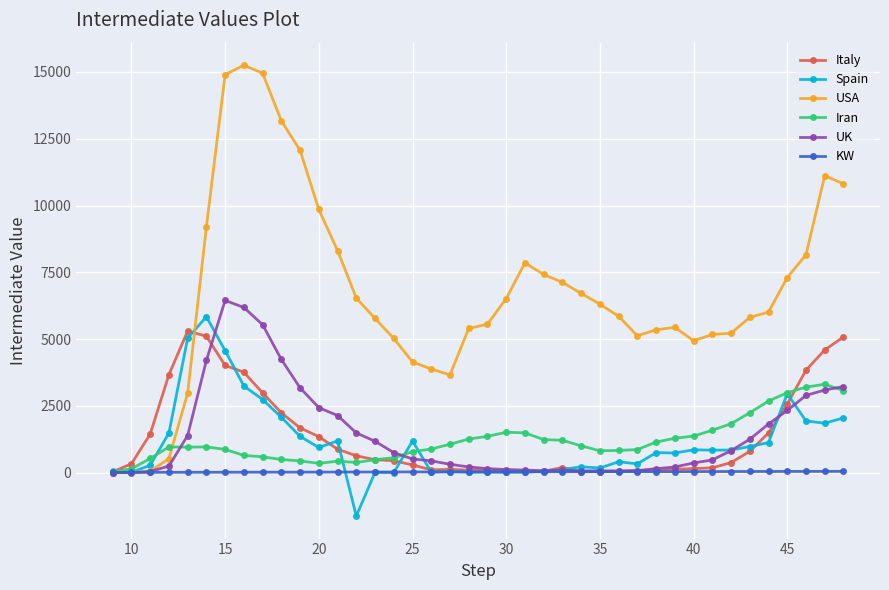

What are all the series names shown in the legend?

Italy, Spain, USA, Iran, UK, KW